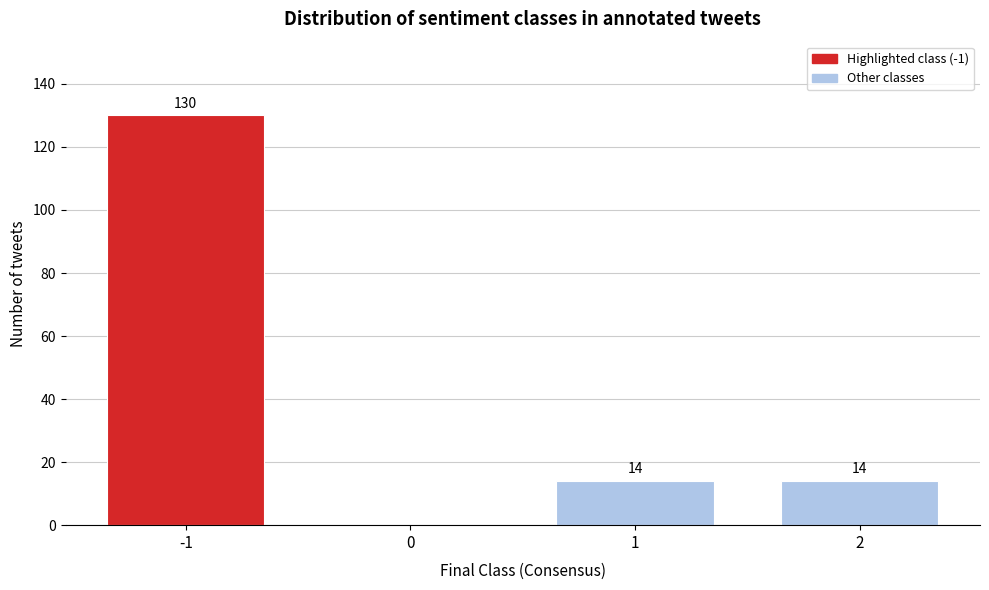

Reading left to right, transcribe all the data shown in this chart.

-1=130	0=0	1=14	2=14